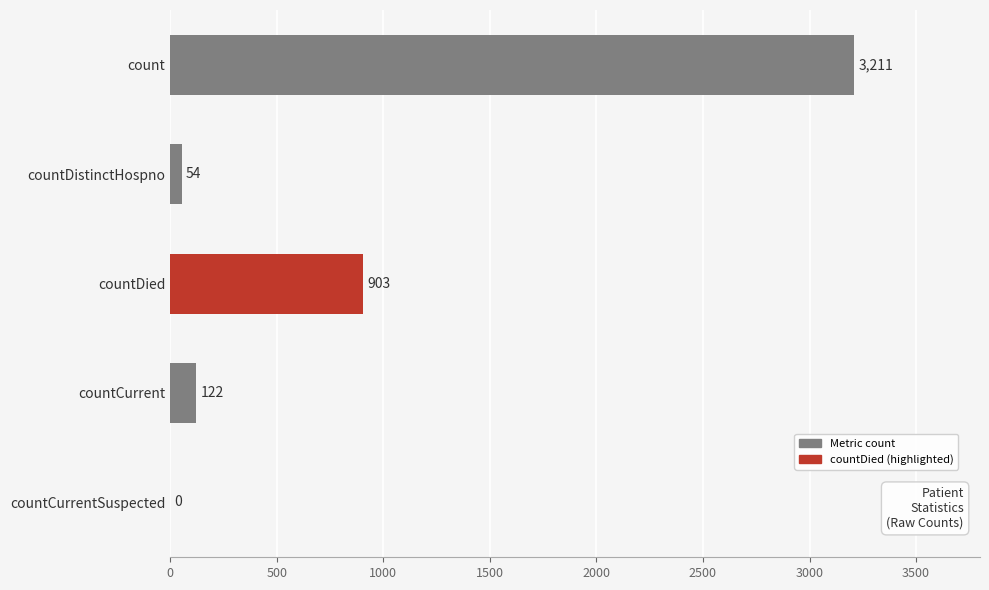

Is it true that the value at countCurrent is 122?

True